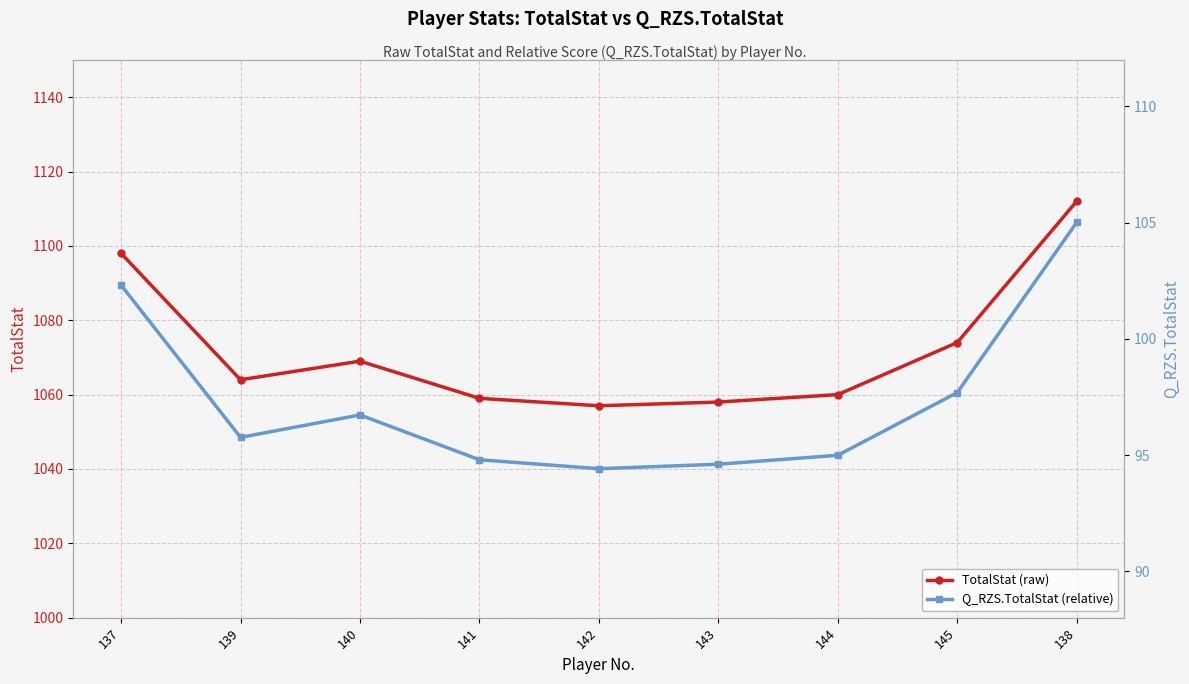

True or false: TotalStat (raw) and Q_RZS.TotalStat (relative) intersect in this chart.

False